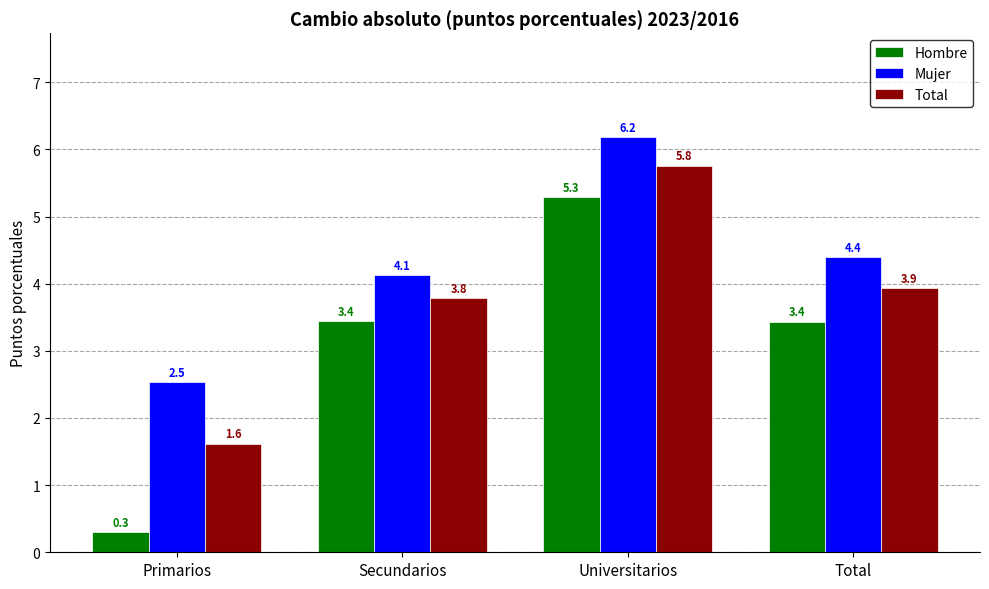

Reading left to right, transcribe all the data shown in this chart.

Hombre: 0.3	3.4	5.3	3.4
Mujer: 2.5	4.1	6.2	4.4
Total: 1.6	3.8	5.8	3.9